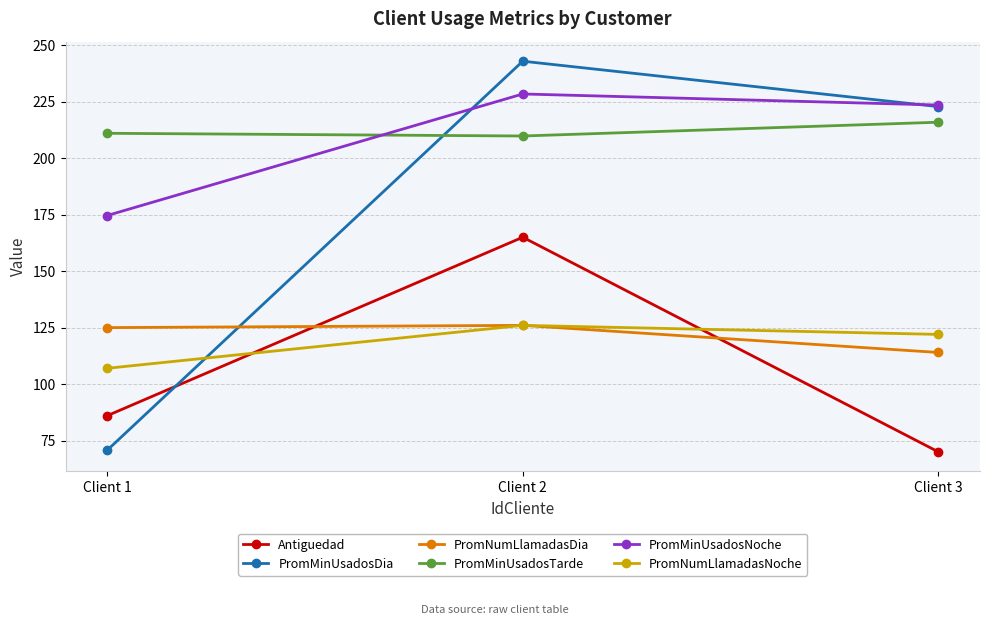

What is the average value of the PromMinUsadosNoche series?

208.8